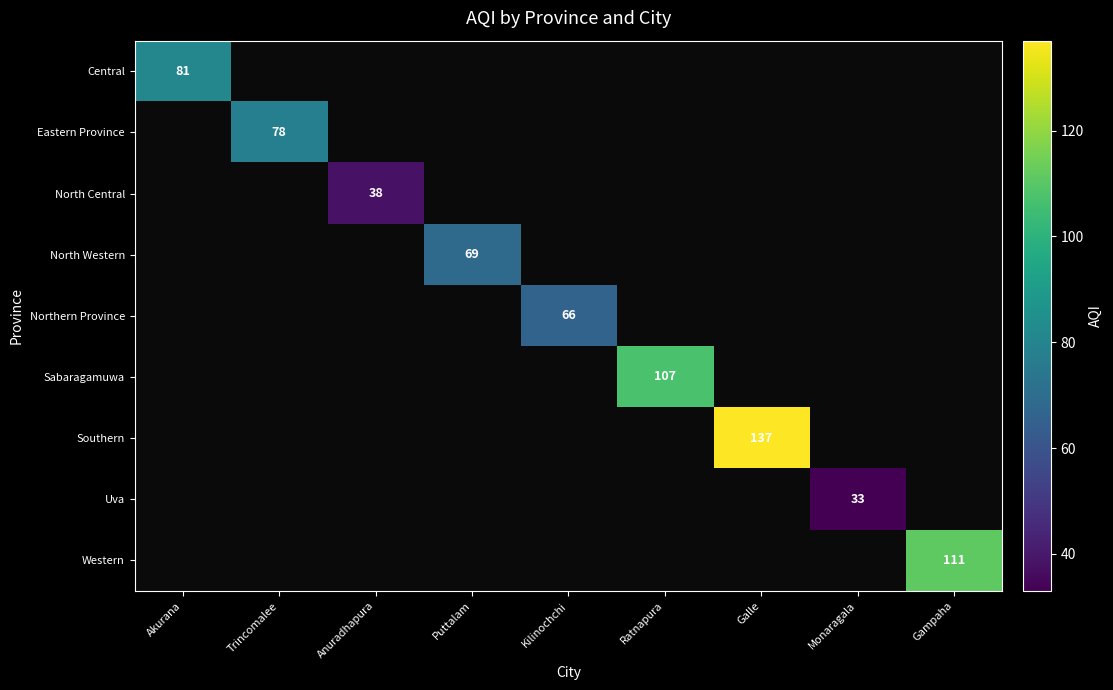

At which category does the chart reach its minimum across all series?

Monaragala